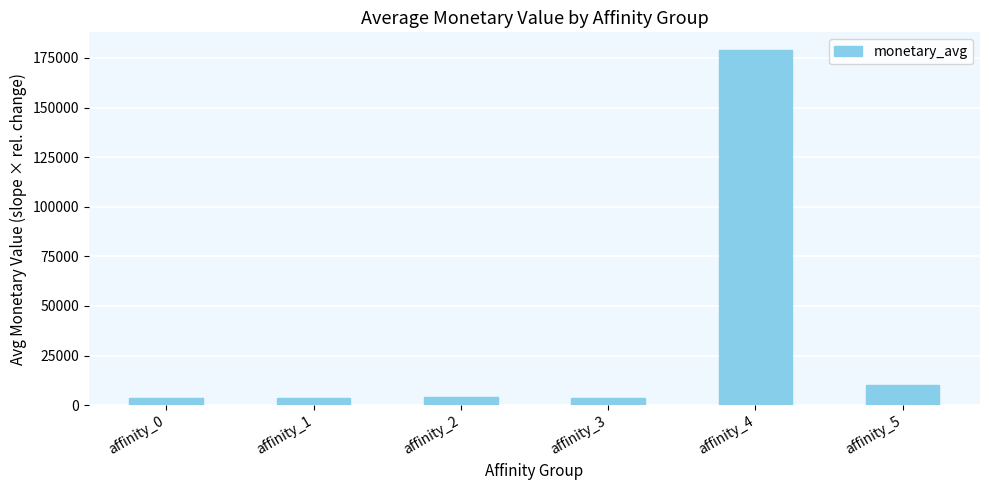

What is the ratio of the value at affinity_5 to the value at affinity_3?

2.6